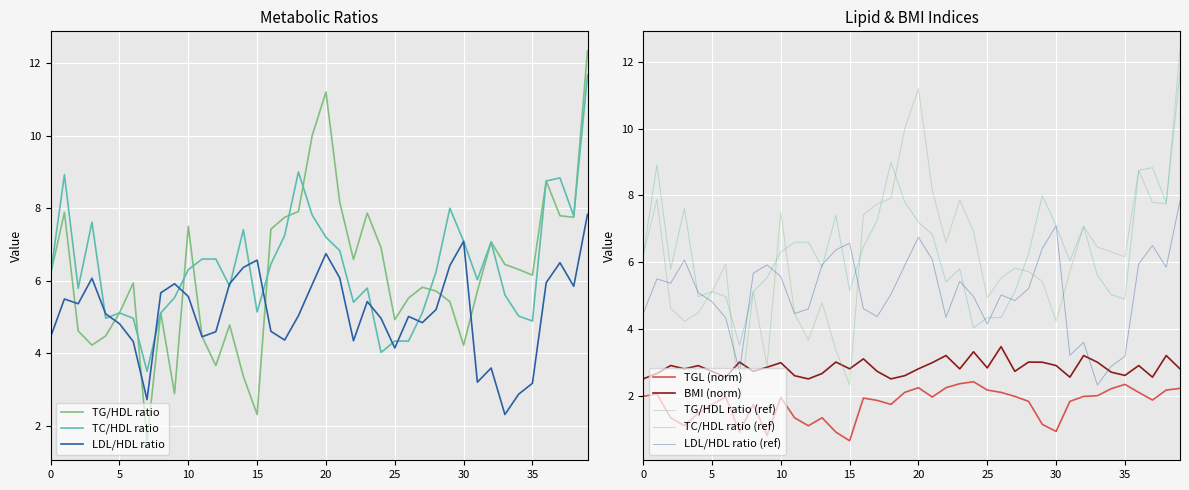

What is the lowest value of the LDL/HDL ratio series?

2.3